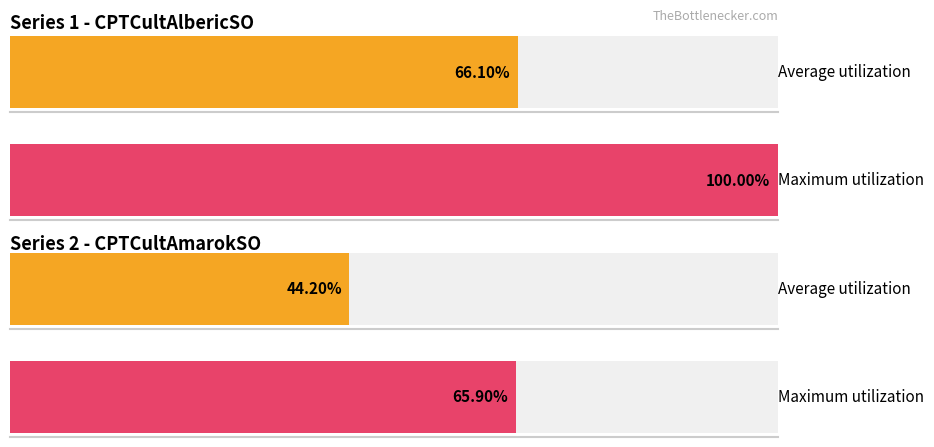

Rank the series by their maximum value, from lowest to highest.

CPTCultAmarokSO, CPTCultAlbericSO